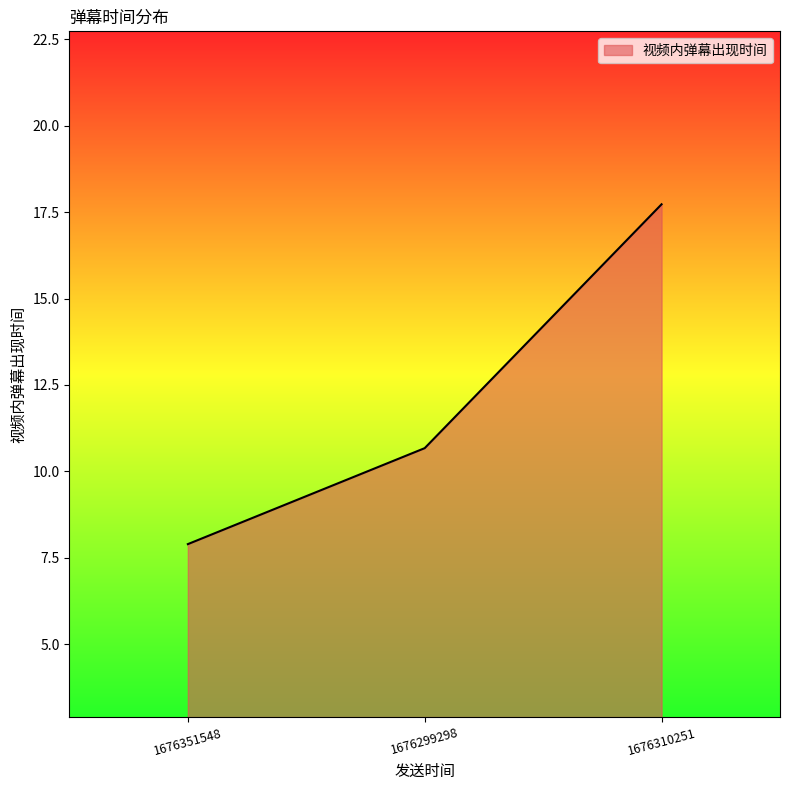

The chart shows a value of 7.9 at 1676351548. True or false?

True